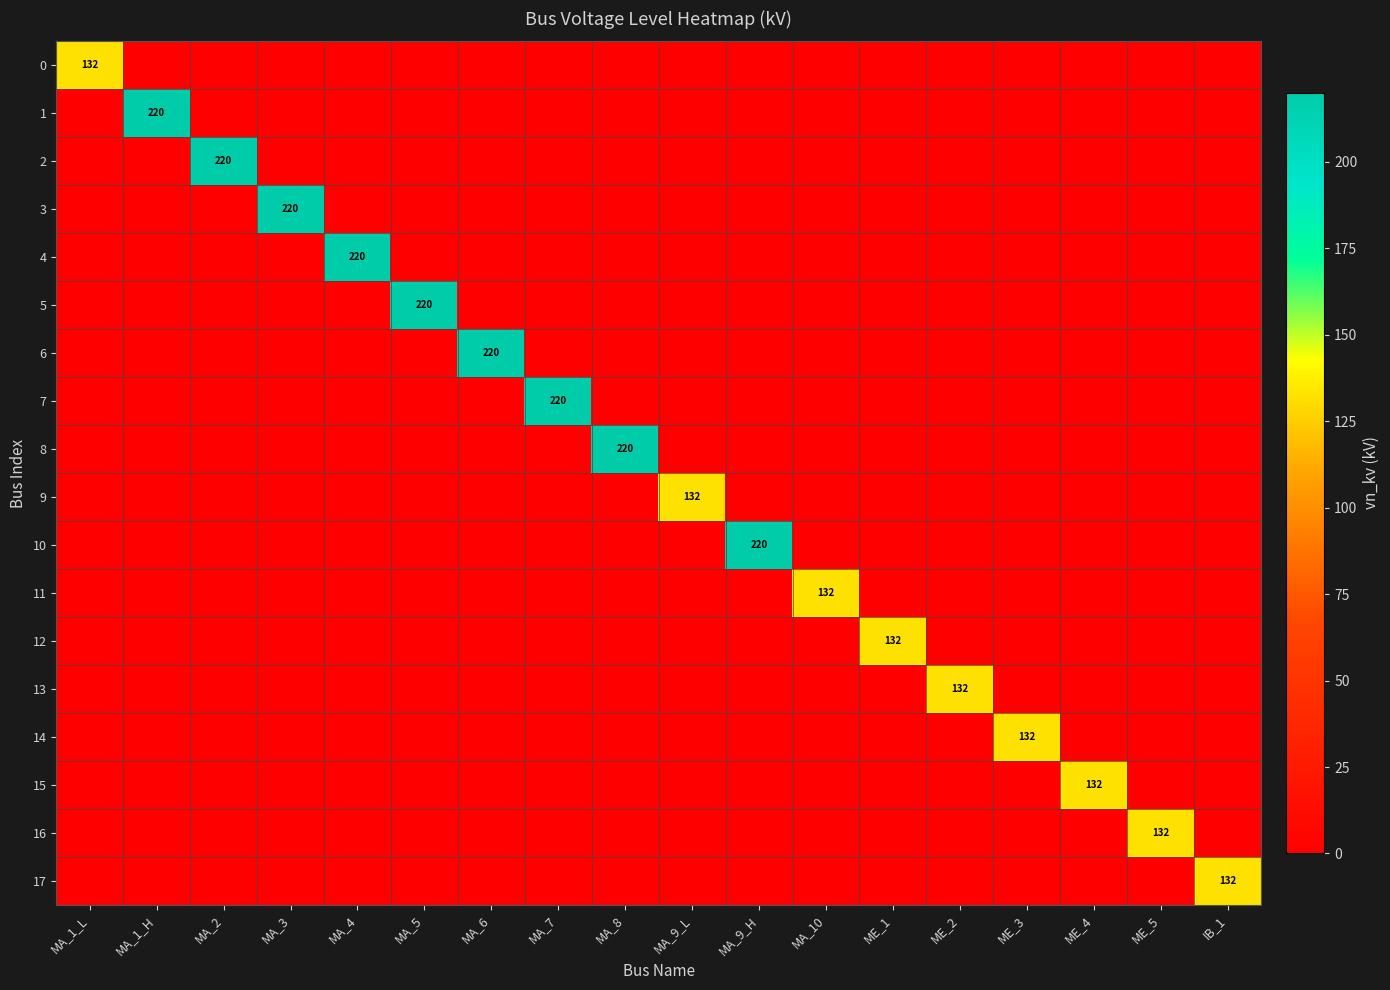

What is the difference between the maximum and minimum values in the 9 series?

132